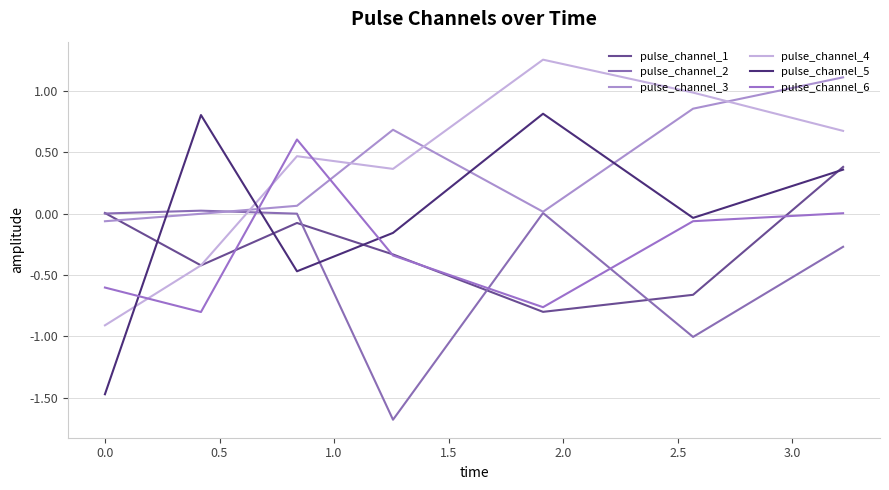

Which series has the largest range (max minus min)?

pulse_channel_5